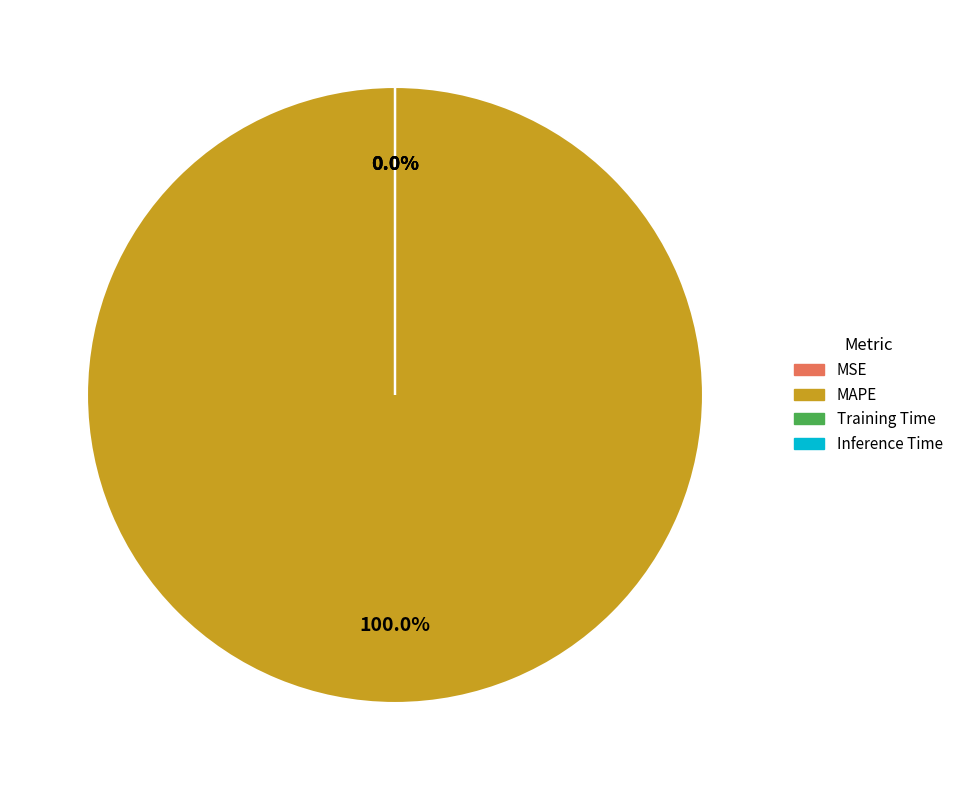

What portion of the pie excludes Inference Time?

100.0%